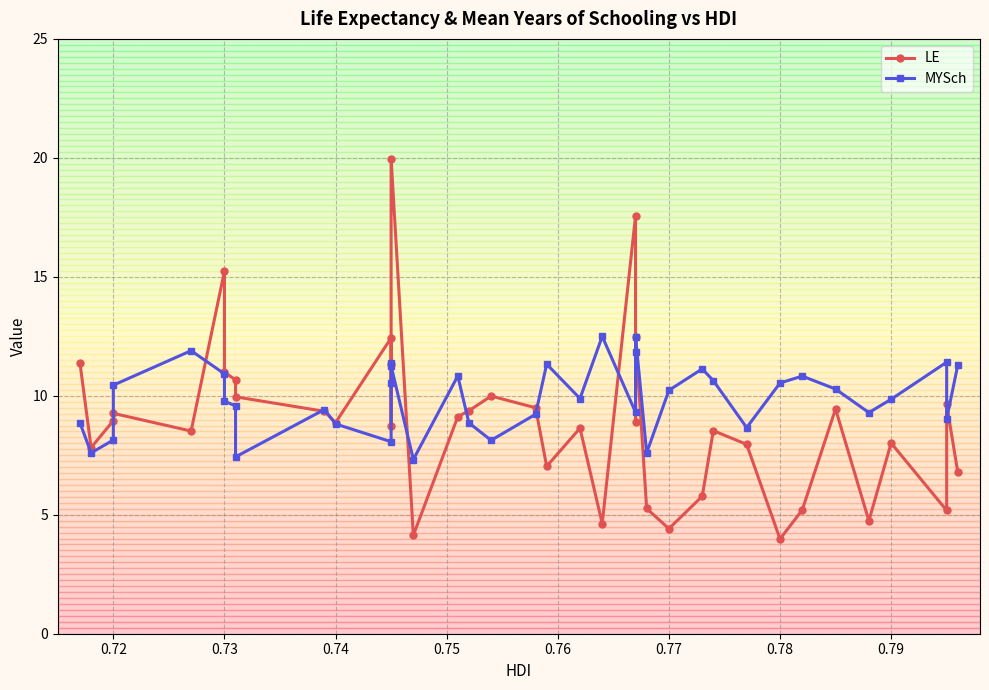

At 0.72, list the series in order from smallest to largest.

MYSch, LE